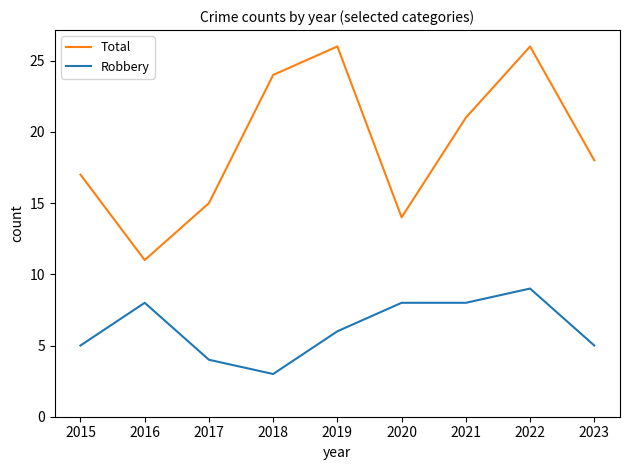

Which series changed the most between 2017 and 2018?

Total